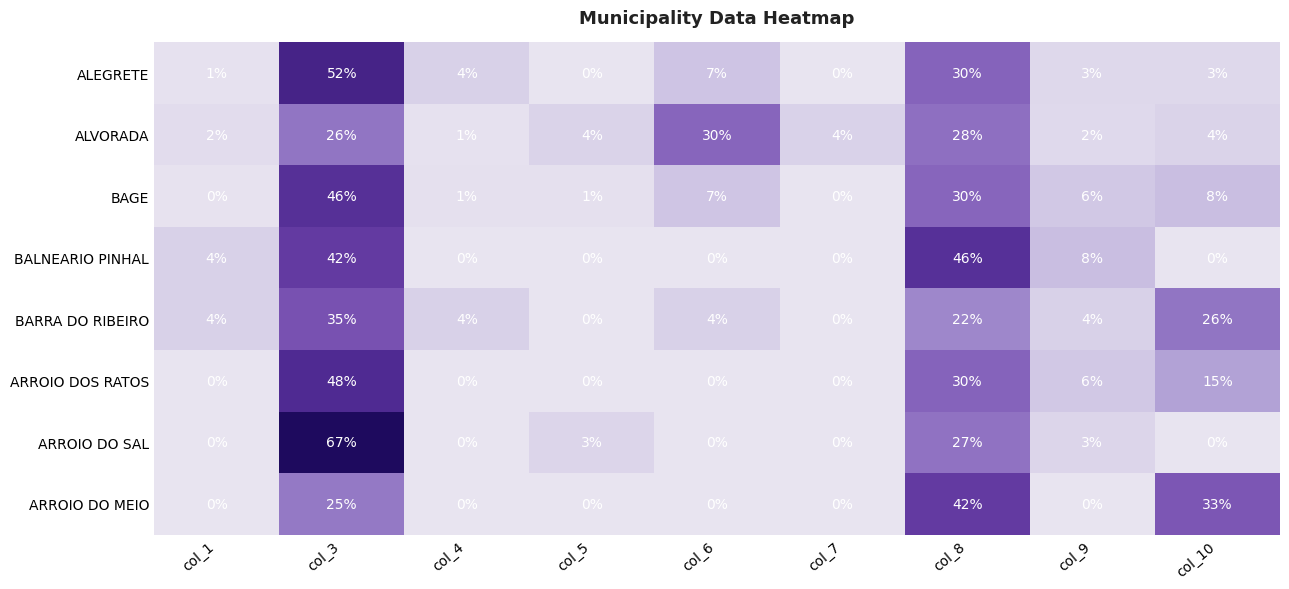

Where is BALNEARIO PINHAL nearest to the value 23?

col_9